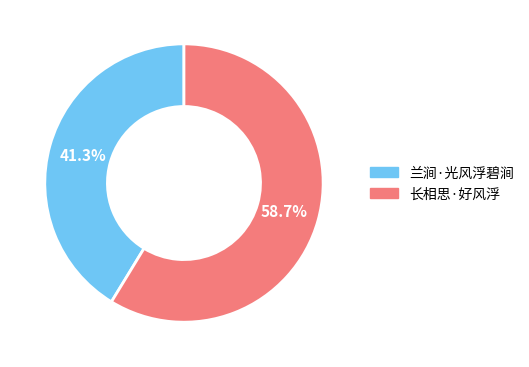

Combined, do 兰涧·光风浮碧涧 and 长相思·好风浮 account for over 50%?

Yes